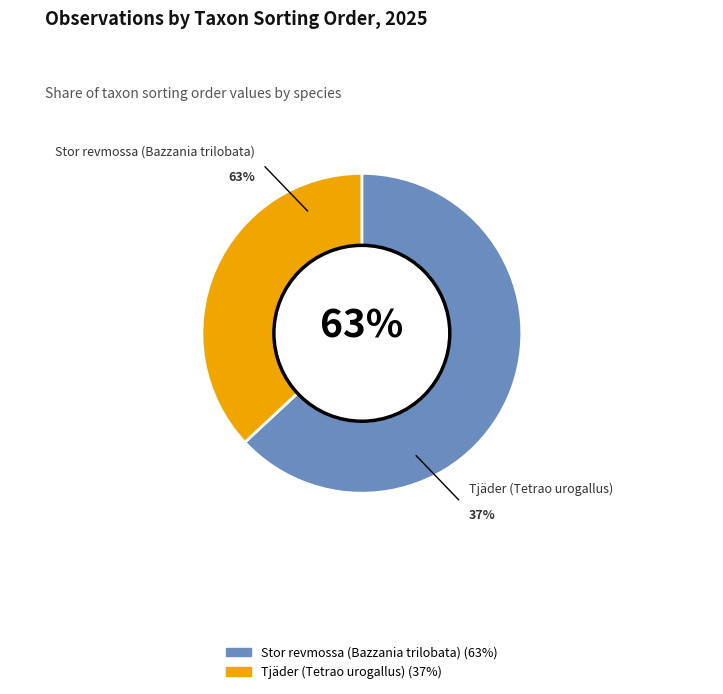

To the nearest percent, what is the difference between the largest and smallest slice percentages?

26%